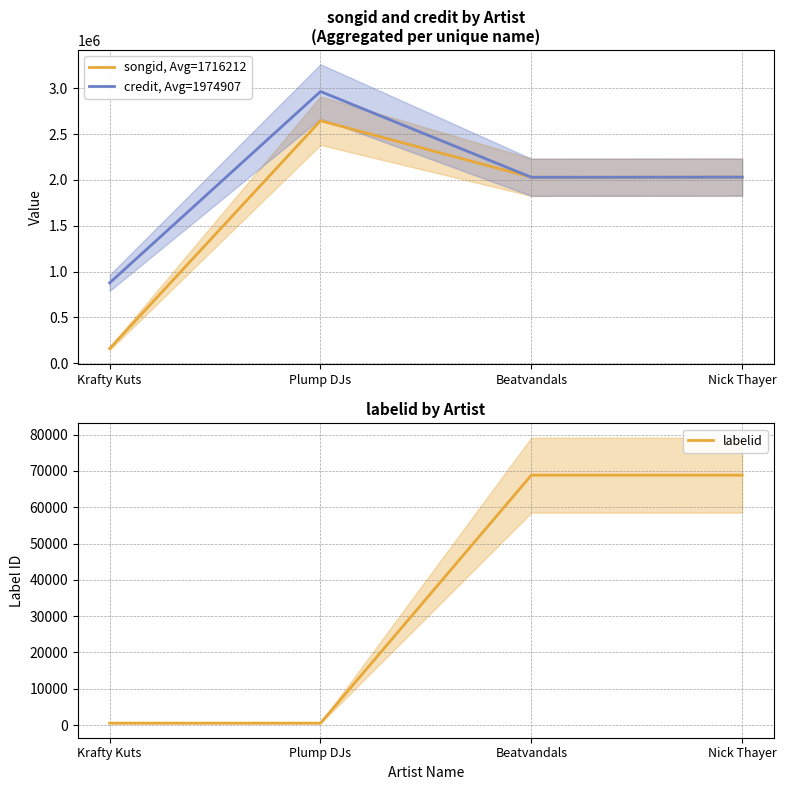

At which category does the chart reach its peak across all series?

Plump DJs